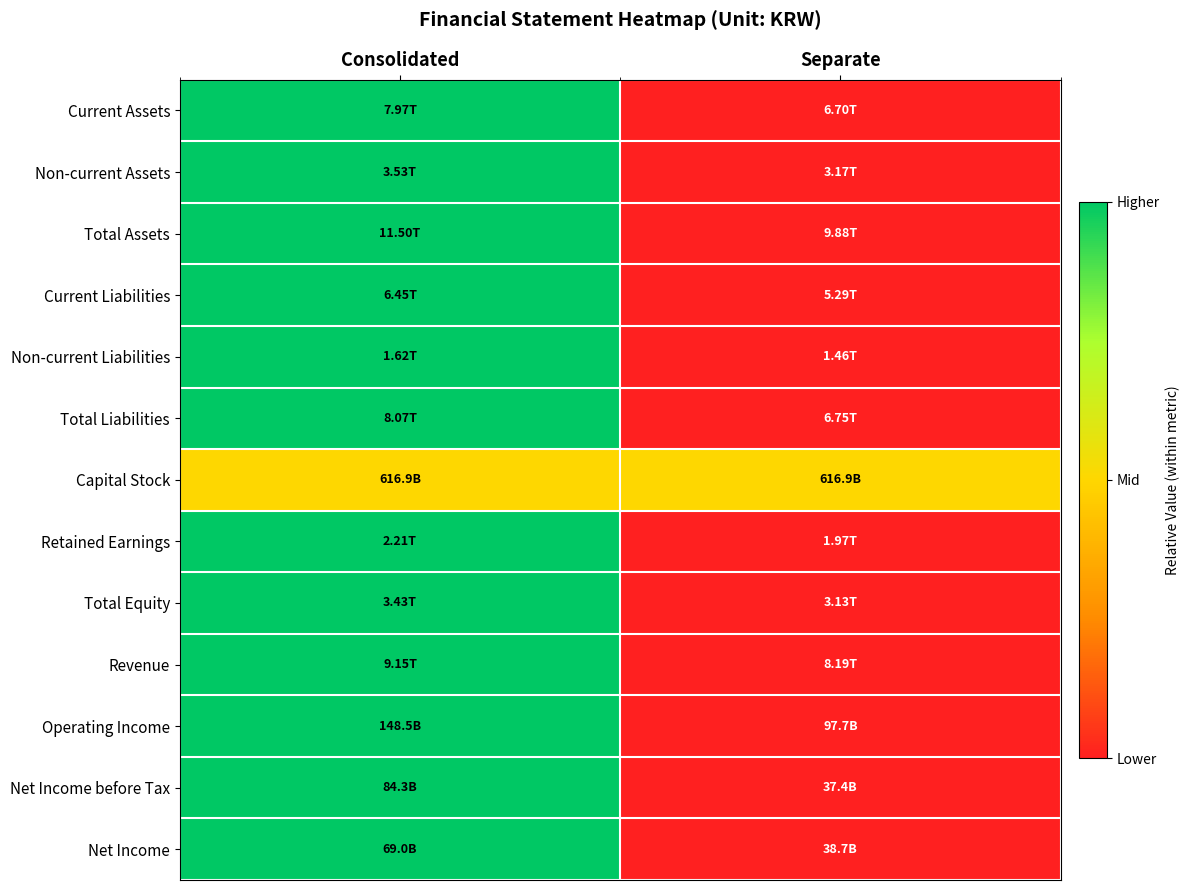

Reading left to right, extract all data points from this chart.

Current Assets: Consolidated=1.0	Separate=0.0
Non-current Assets: Consolidated=1.0	Separate=0.0
Total Assets: Consolidated=1.0	Separate=0.0
Current Liabilities: Consolidated=1.0	Separate=0.0
Non-current Liabilities: Consolidated=1.0	Separate=0.0
Total Liabilities: Consolidated=1.0	Separate=0.0
Capital Stock: Consolidated=0.5	Separate=0.5
Retained Earnings: Consolidated=1.0	Separate=0.0
Total Equity: Consolidated=1.0	Separate=0.0
Revenue: Consolidated=1.0	Separate=0.0
Operating Income: Consolidated=1.0	Separate=0.0
Net Income before Tax: Consolidated=1.0	Separate=0.0
Net Income: Consolidated=1.0	Separate=0.0